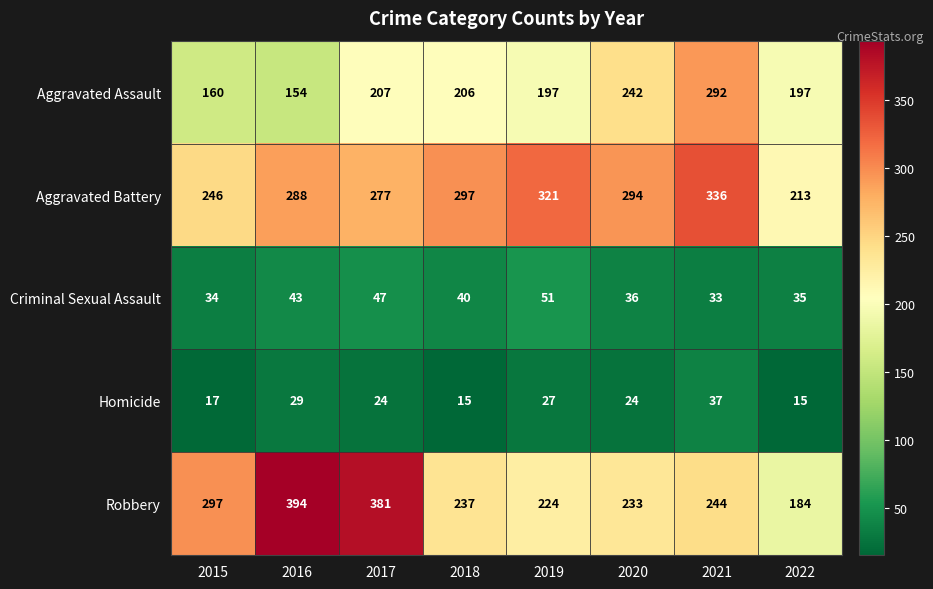

Which series has the largest total across all categories?

Aggravated Battery